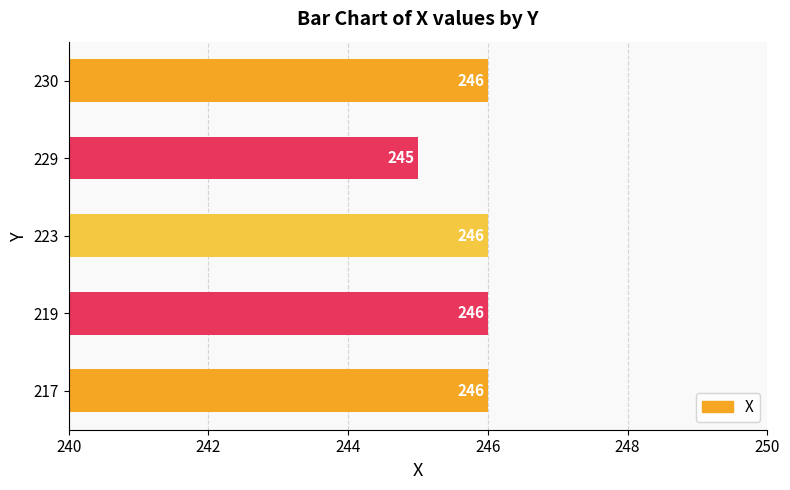

What is the sum of the values at 217 and 229?

491